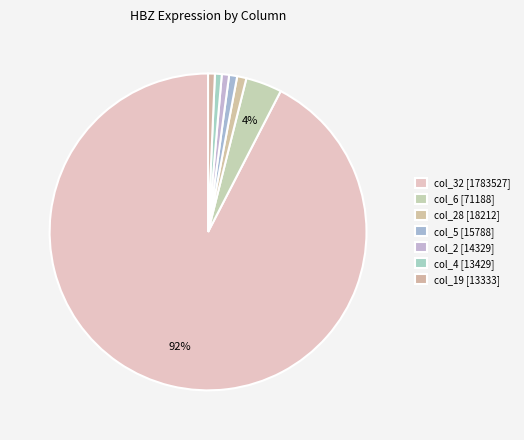

Count the number of slices in the pie.

7